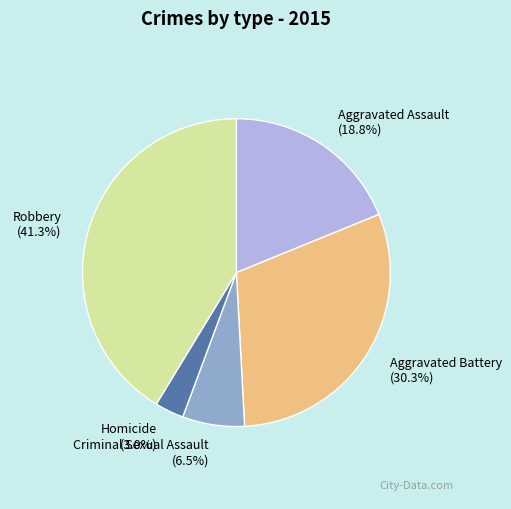

Combined, do Criminal Sexual Assault and Aggravated Assault account for over 50%?

No